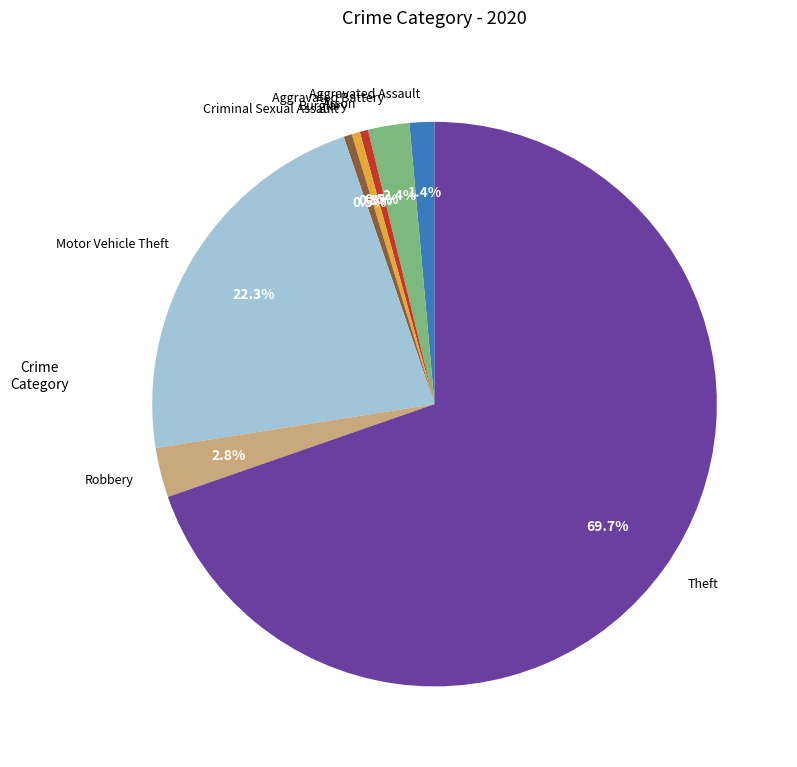

Is there a majority slice in this chart?

Yes